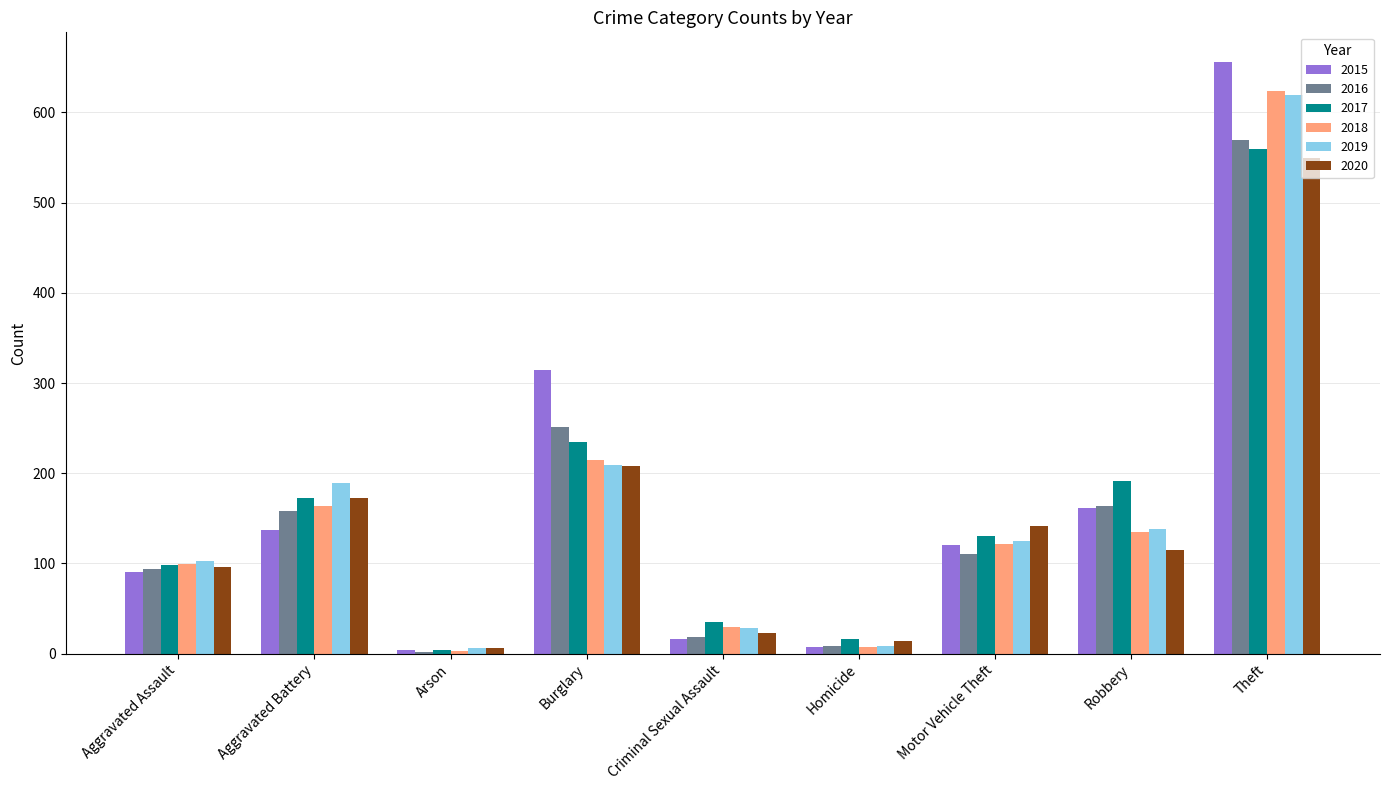

Does the chart contain stacked bars?

No